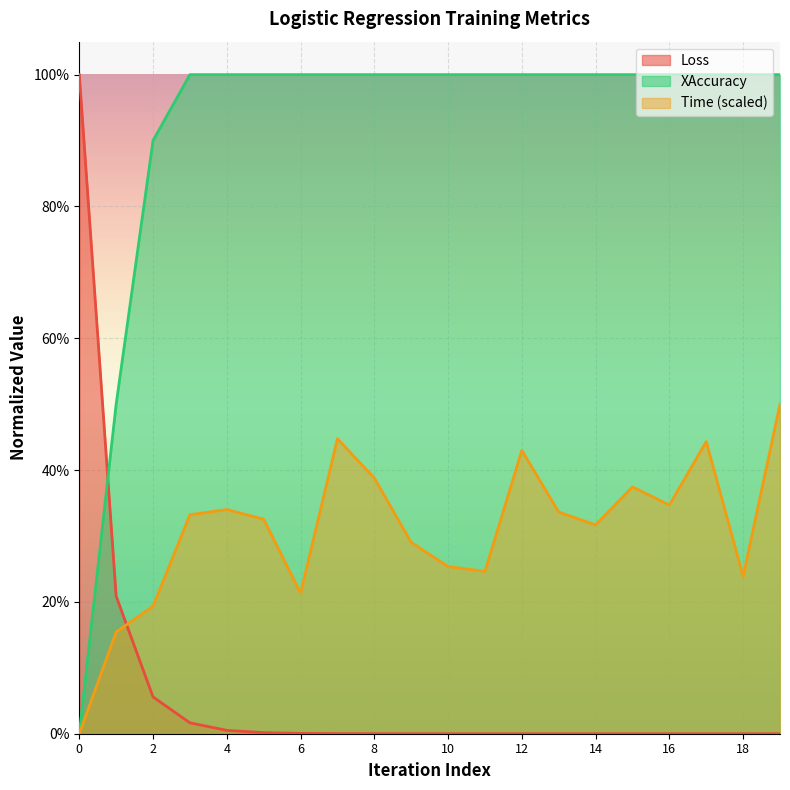

What are all the series names shown in the legend?

Loss, XAccuracy, Time (scaled)